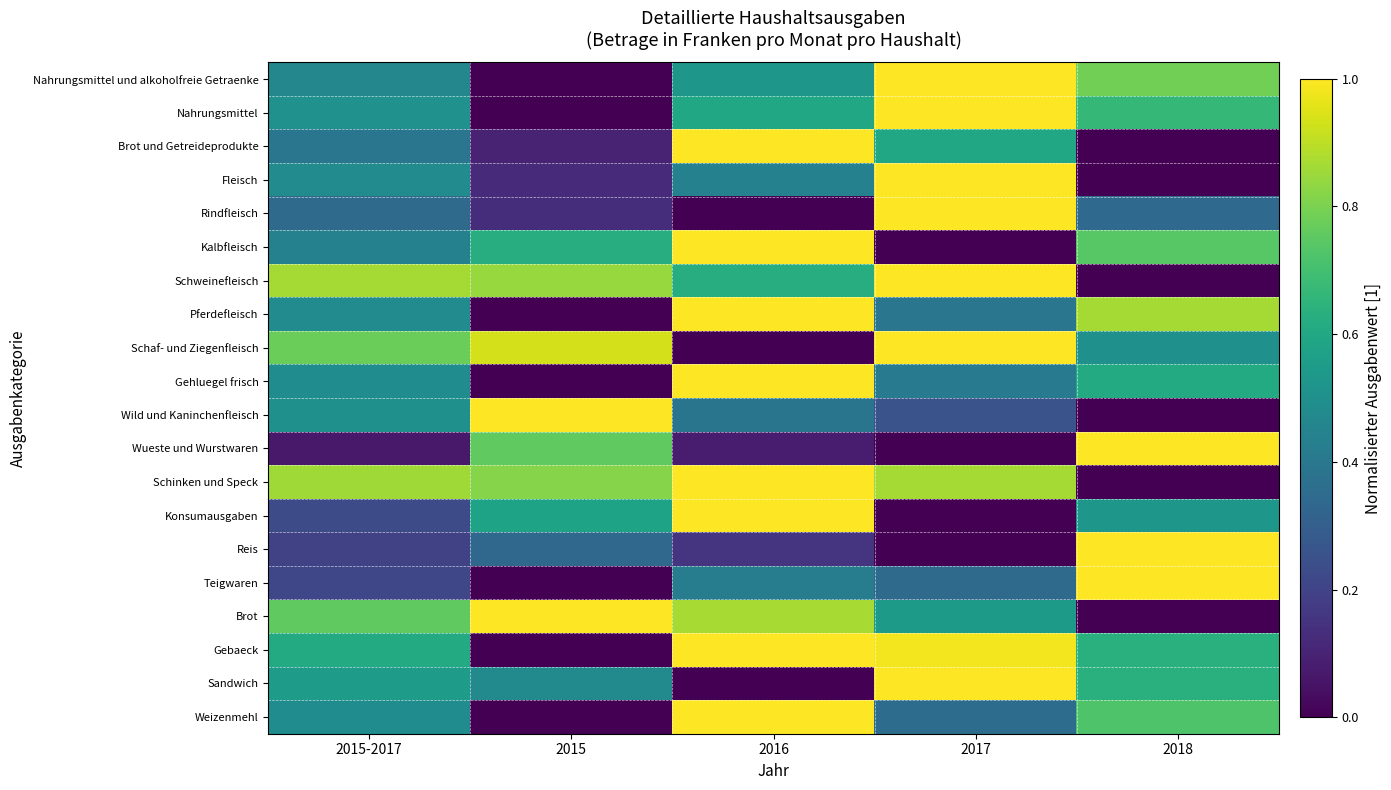

Reading left to right, extract all data points from this chart.

Nahrungsmittel und alkoholfreie Getraenke: 2015-2017=0.5	2015=0.0	2016=0.5	2017=1.0	2018=0.8
Nahrungsmittel: 2015-2017=0.5	2015=0.0	2016=0.6	2017=1.0	2018=0.7
Brot und Getreideprodukte: 2015-2017=0.4	2015=0.1	2016=1.0	2017=0.6	2018=0.0
Fleisch: 2015-2017=0.5	2015=0.1	2016=0.4	2017=1.0	2018=0.0
Rindfleisch: 2015-2017=0.3	2015=0.1	2016=0.0	2017=1.0	2018=0.3
Kalbfleisch: 2015-2017=0.4	2015=0.6	2016=1.0	2017=0.0	2018=0.7
Schweinefleisch: 2015-2017=0.9	2015=0.8	2016=0.6	2017=1.0	2018=0.0
Pferdefleisch: 2015-2017=0.5	2015=0.0	2016=1.0	2017=0.4	2018=0.9
Schaf- und Ziegenfleisch: 2015-2017=0.8	2015=0.9	2016=0.0	2017=1.0	2018=0.5
Gehluegel frisch: 2015-2017=0.5	2015=0.0	2016=1.0	2017=0.4	2018=0.6
Wild und Kaninchenfleisch: 2015-2017=0.5	2015=1.0	2016=0.4	2017=0.3	2018=0.0
Wueste und Wurstwaren: 2015-2017=0.1	2015=0.8	2016=0.1	2017=0.0	2018=1.0
Schinken und Speck: 2015-2017=0.9	2015=0.8	2016=1.0	2017=0.9	2018=0.0
Konsumausgaben: 2015-2017=0.2	2015=0.6	2016=1.0	2017=0.0	2018=0.5
Reis: 2015-2017=0.2	2015=0.3	2016=0.2	2017=0.0	2018=1.0
Teigwaren: 2015-2017=0.2	2015=0.0	2016=0.4	2017=0.3	2018=1.0
Brot: 2015-2017=0.8	2015=1.0	2016=0.9	2017=0.5	2018=0.0
Gebaeck: 2015-2017=0.6	2015=0.0	2016=1.0	2017=1.0	2018=0.6
Sandwich: 2015-2017=0.5	2015=0.5	2016=0.0	2017=1.0	2018=0.6
Weizenmehl: 2015-2017=0.5	2015=0.0	2016=1.0	2017=0.4	2018=0.7